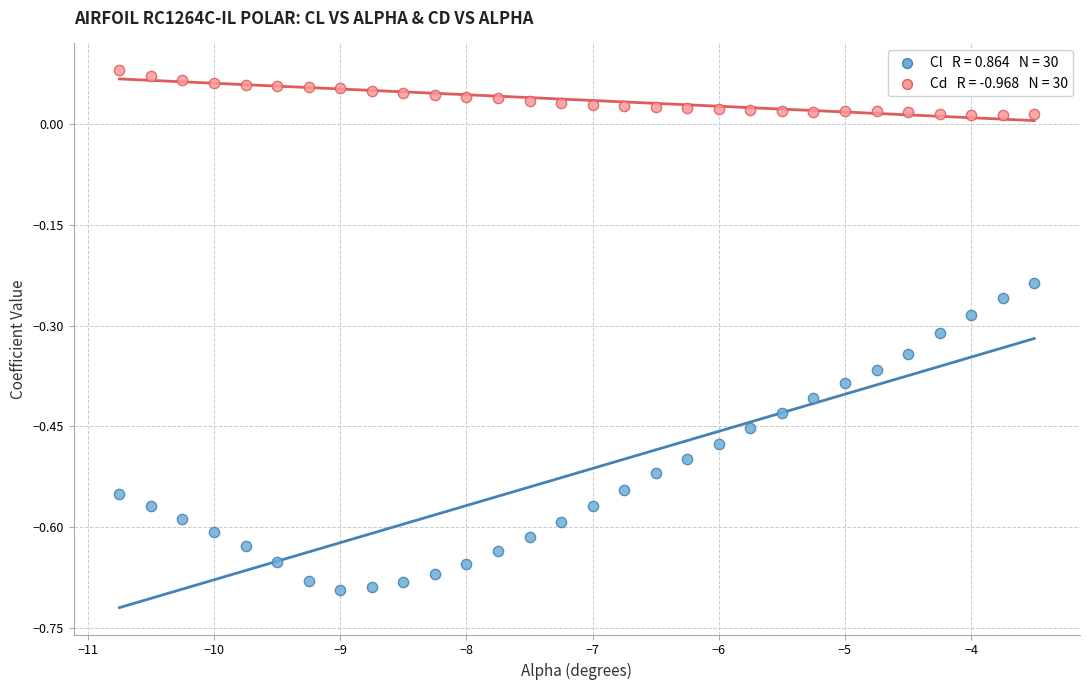

Across all data points, what is the range of Y values (max minus min)?

0.8